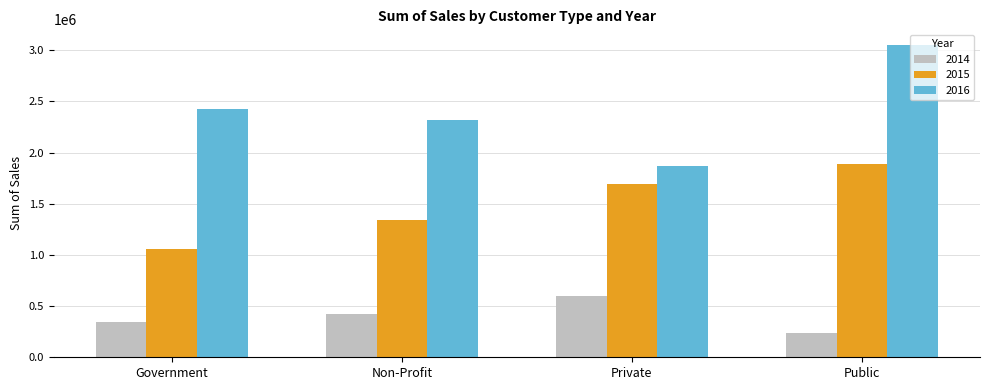

Reading left to right, list all the values displayed in this chart.

2014: 349258.1	418254.4	598977.4	233035.1
2015: 1061569.8	1340873.1	1695948.2	1892469.0
2016: 2422951.5	2313327.7	1867898.5	3050896.4